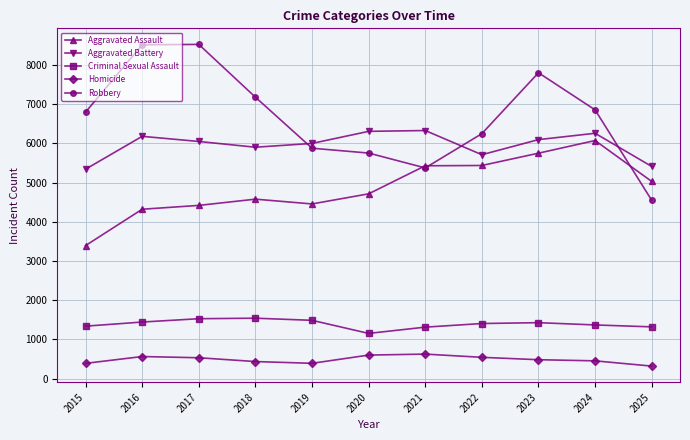

The Aggravated Battery series shows 3665 at 2025. True or false?

False